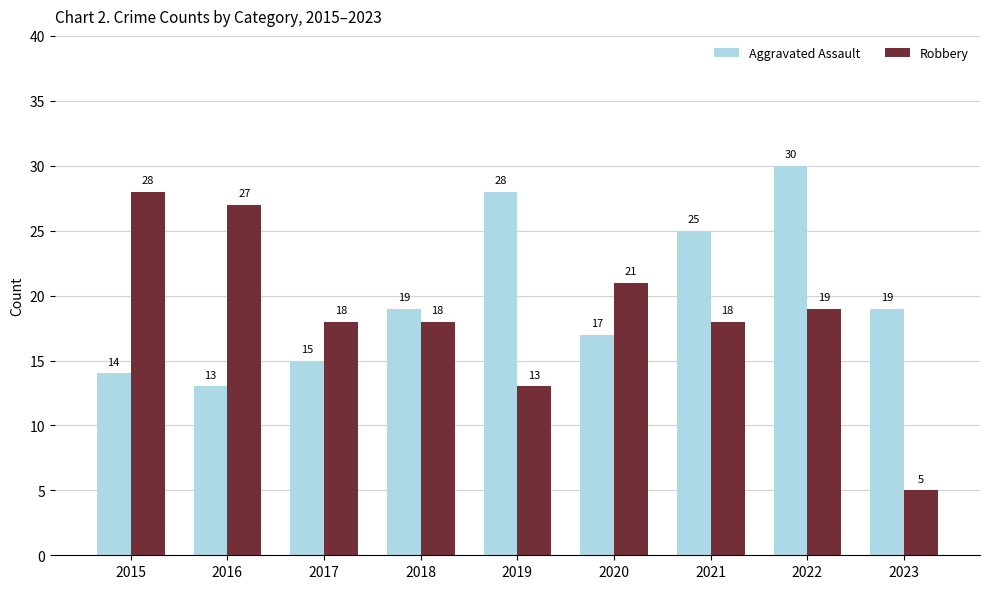

At which category does the chart reach its peak across all series?

2022